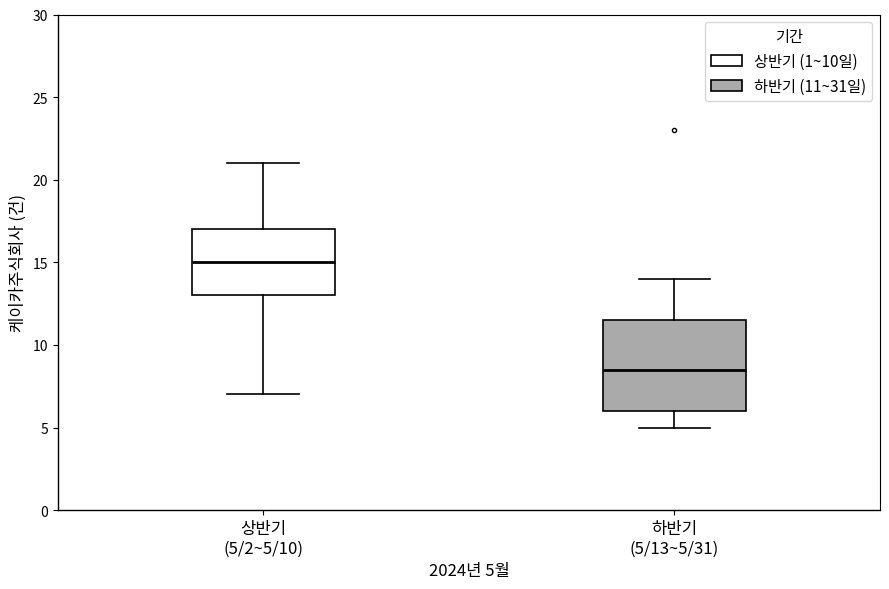

Where does the median line of the box for 하반기 (5/13~5/31) sit on the y-axis? The values are not printed on the chart, so give them approximately, as read against the axis.

8.5